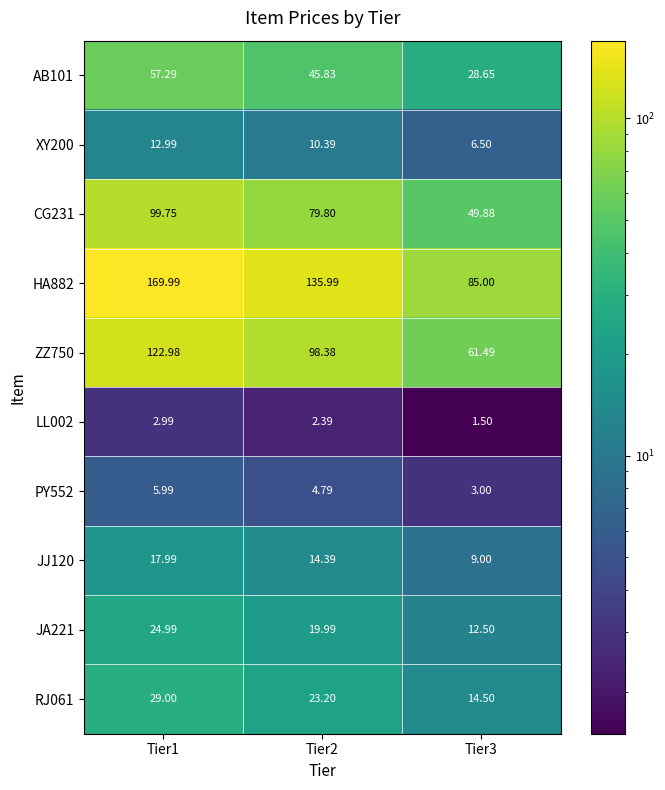

At which category is the sum across all series the highest?

Tier1